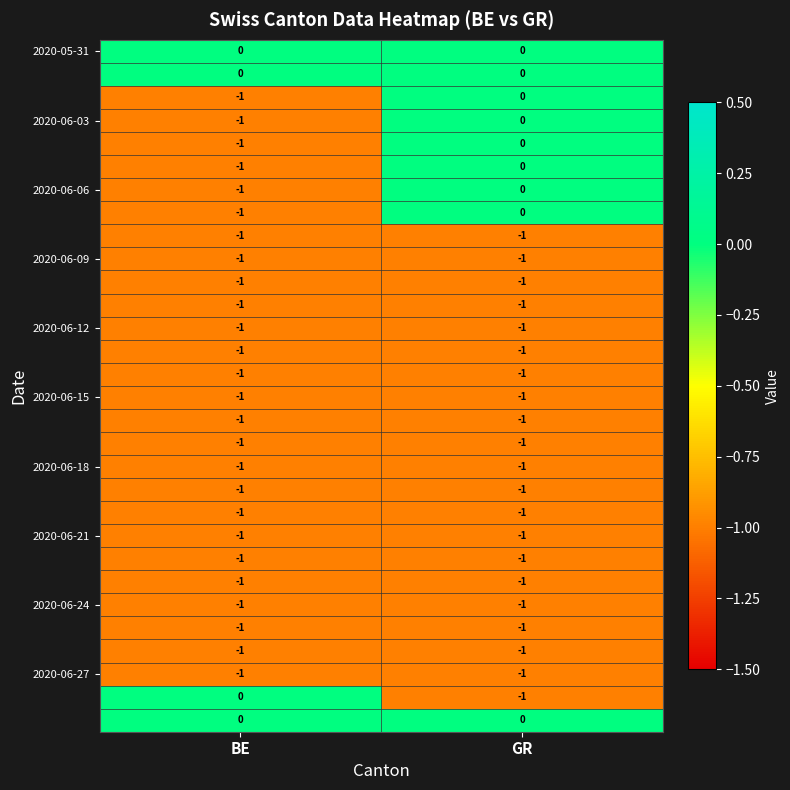

At which category is the sum across all series the highest?

GR